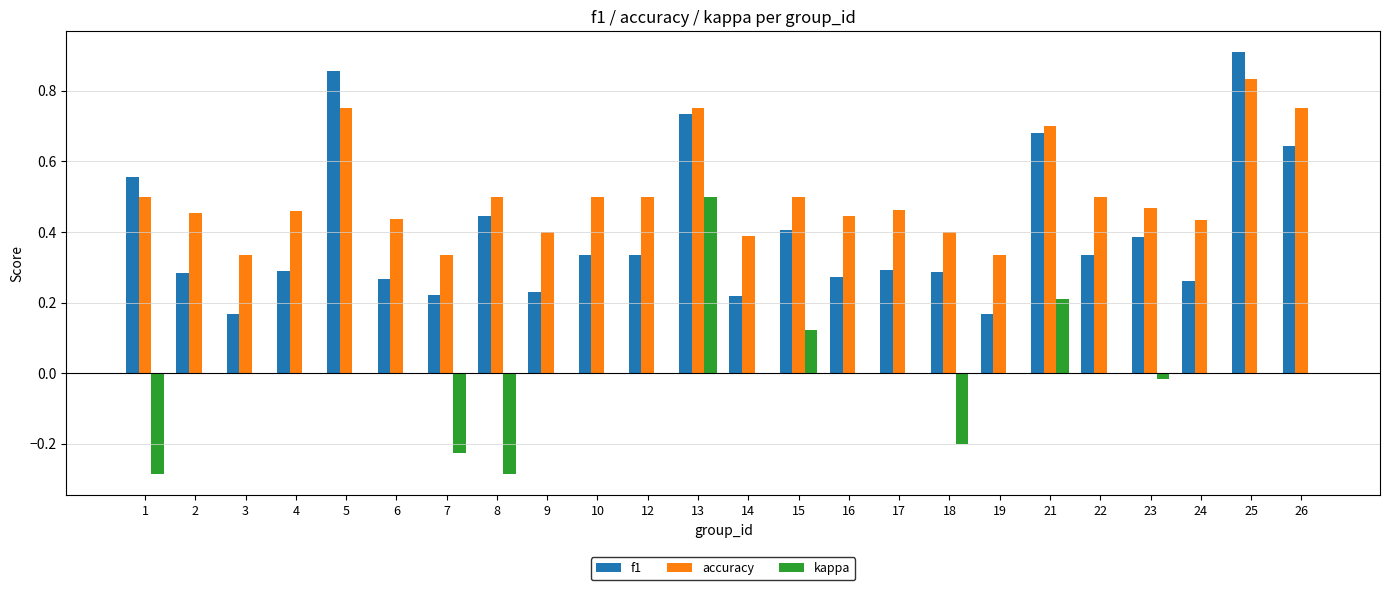

Between 14 and 19, which series saw the biggest shift?

accuracy